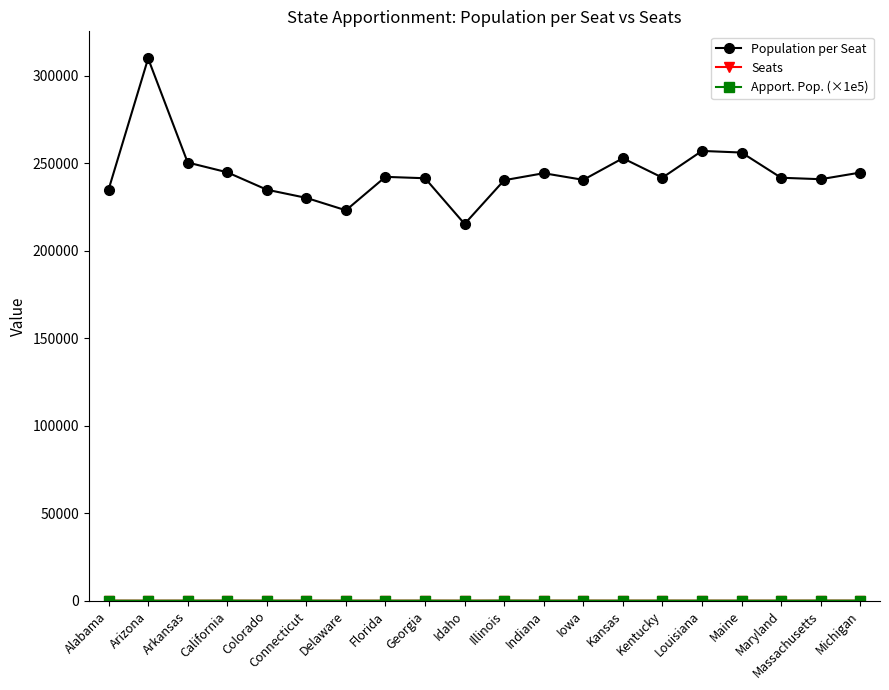

Where is the first local maximum for Population per Seat?

Arizona